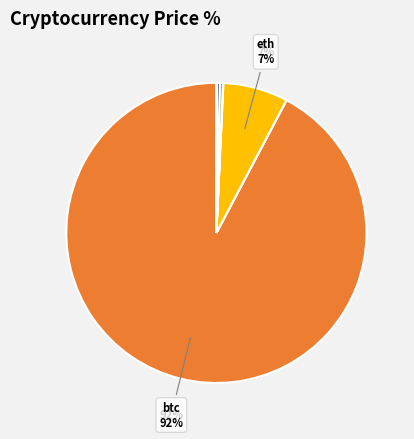

To the nearest percent, what is the average slice percentage?

12%